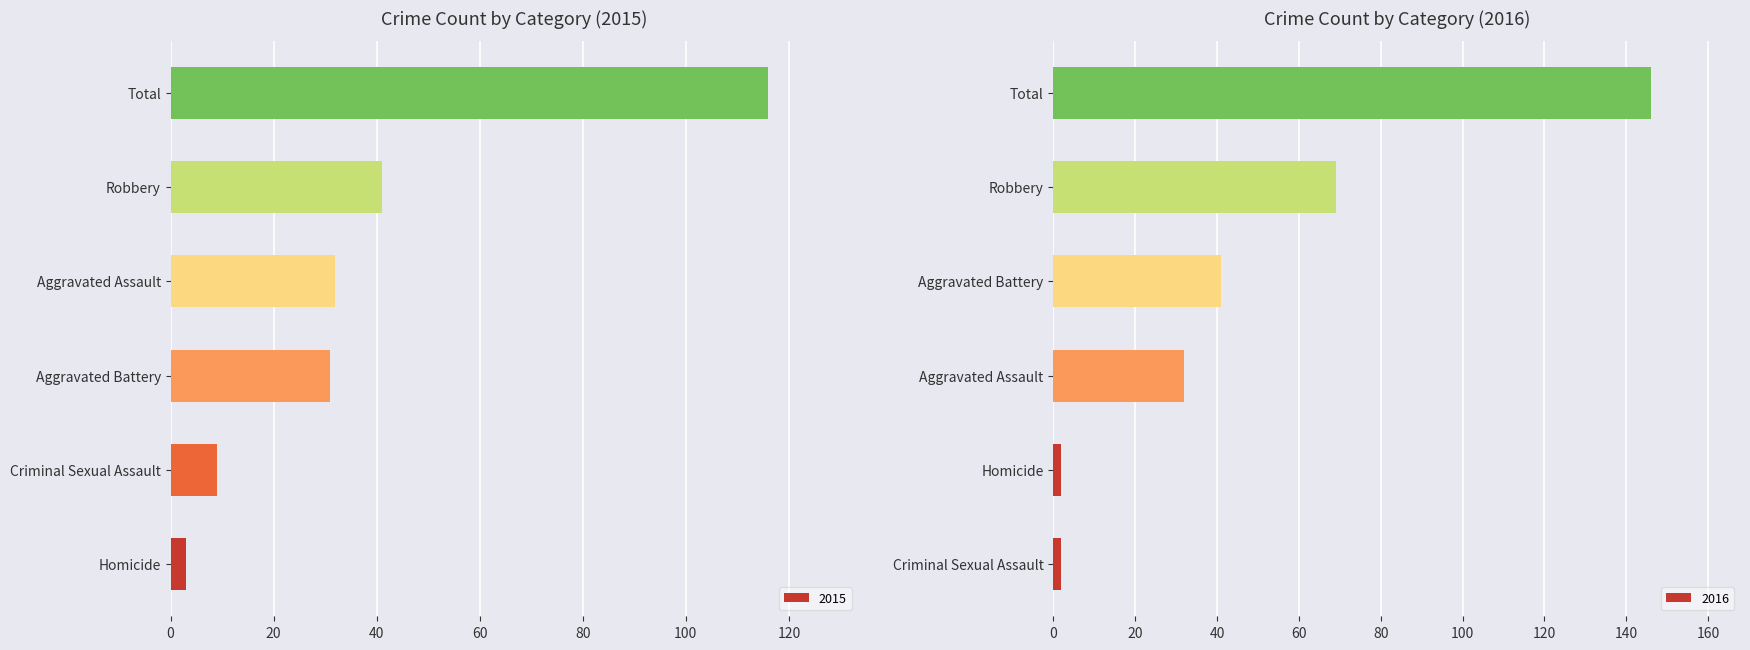

What is the lowest value of the 2015 series?

3